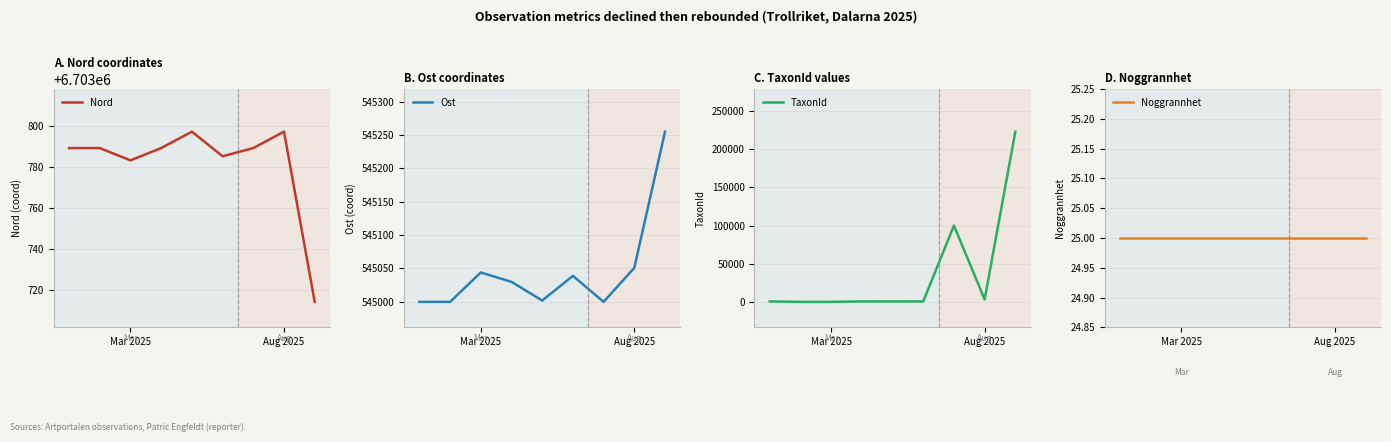

What is the total value across all series at 5?

7250058